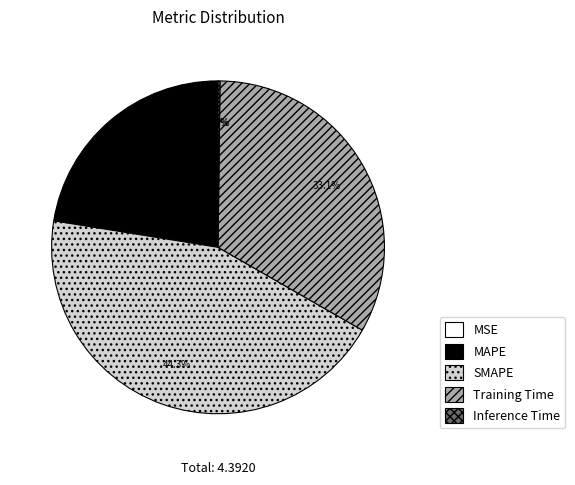

To the nearest percent, what is the difference between the largest and smallest slice percentages?

44%